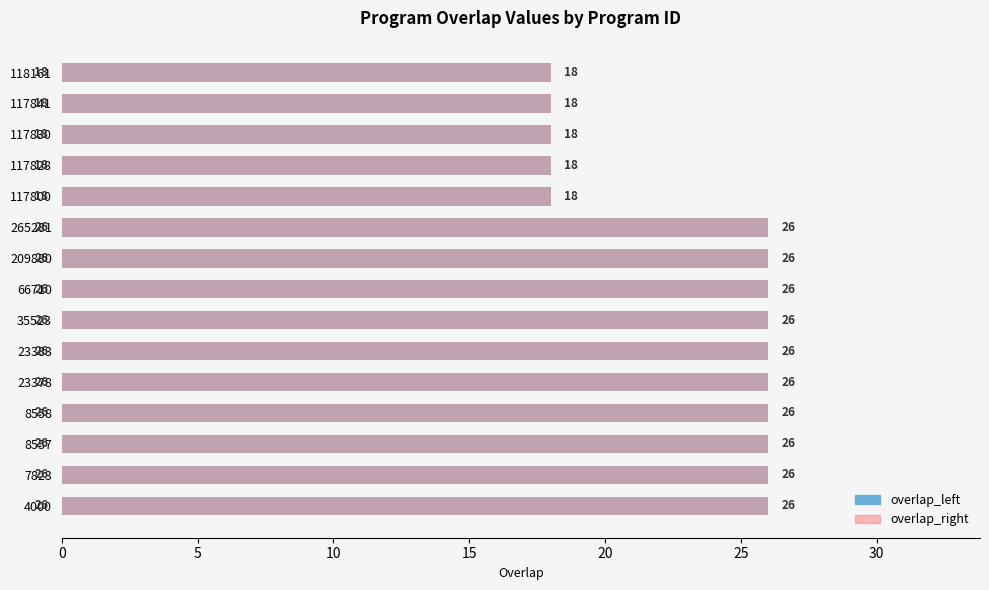

Is the value of overlap_right at 4000 greater than the value of overlap_left at 35523?

No